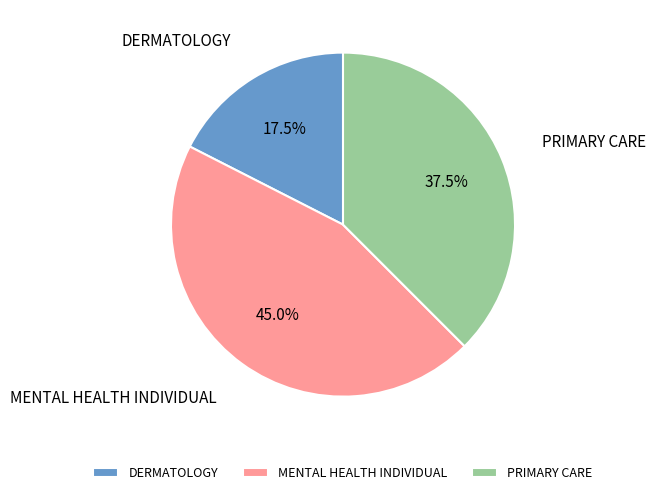

Approximately how many times larger is the value at PRIMARY CARE compared to MENTAL HEALTH INDIVIDUAL?

0.8